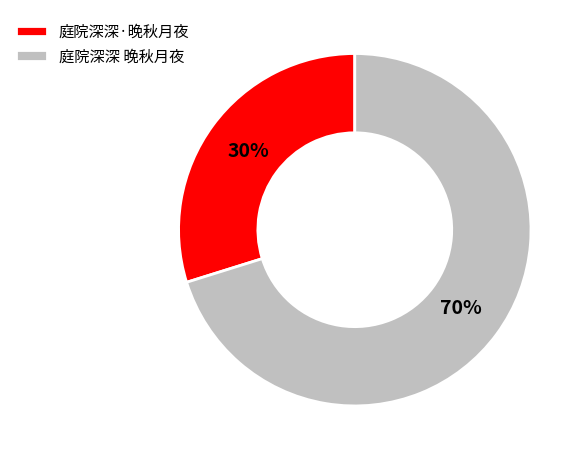

Does 庭院深深 晚秋月夜 account for over 50% of the chart?

Yes